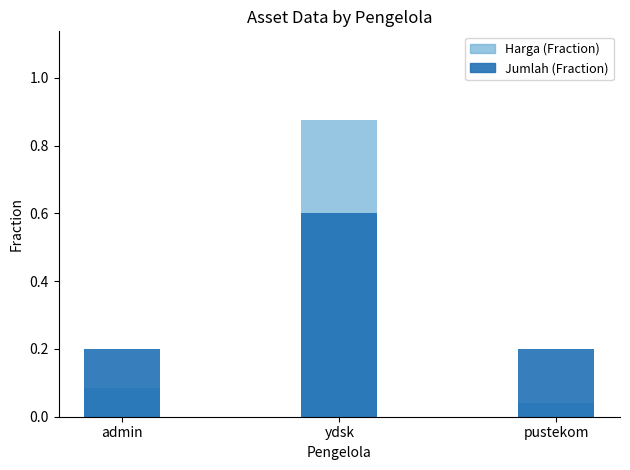

Rank the series at pustekom from lowest to highest value.

Harga (Fraction), Jumlah (Fraction)